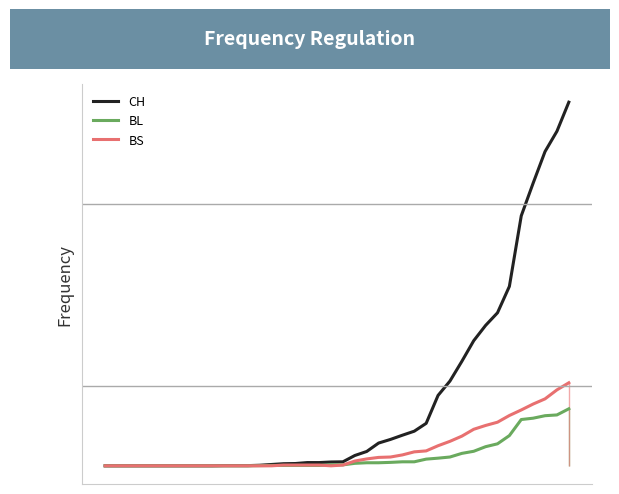

What are all the series names shown in the legend?

CH, BL, BS